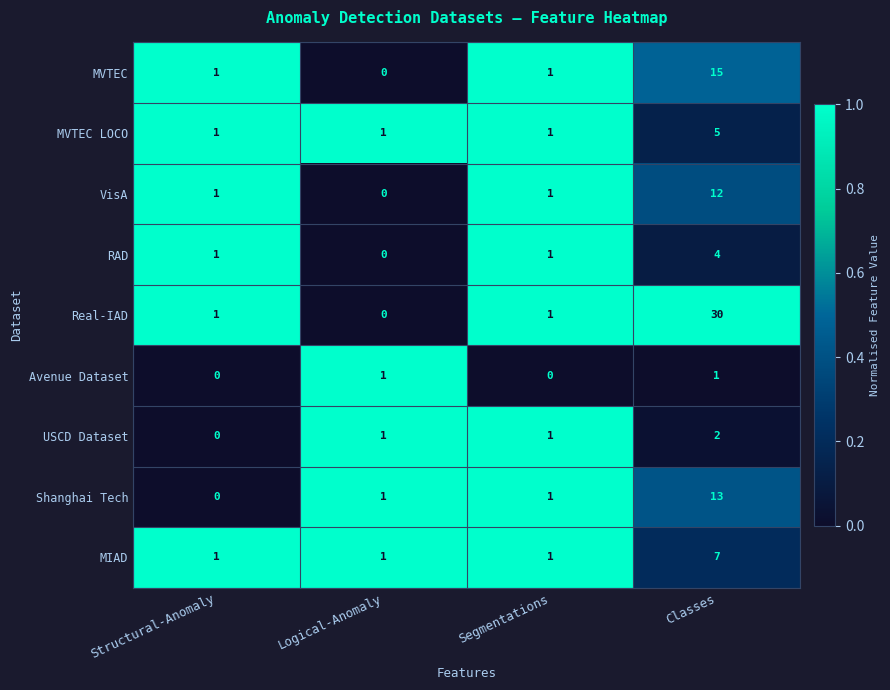

Rank the categories by MVTEC value from highest to lowest.

Structural-Anomaly, Segmentations, Classes, Logical-Anomaly